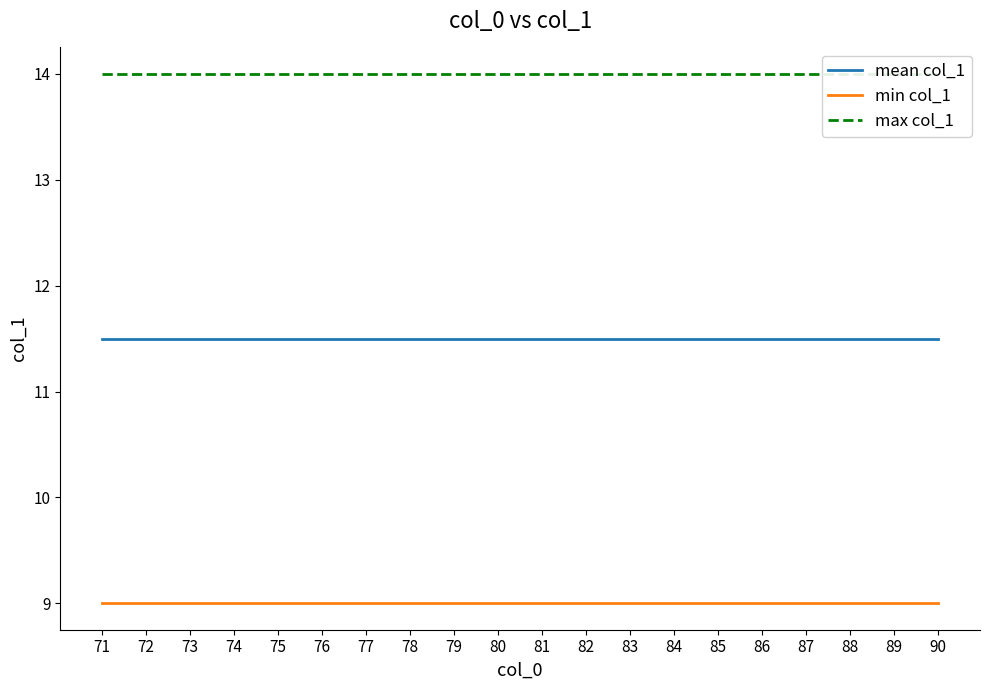

List the series in order of their overall mean, lowest first.

min col_1, mean col_1, max col_1